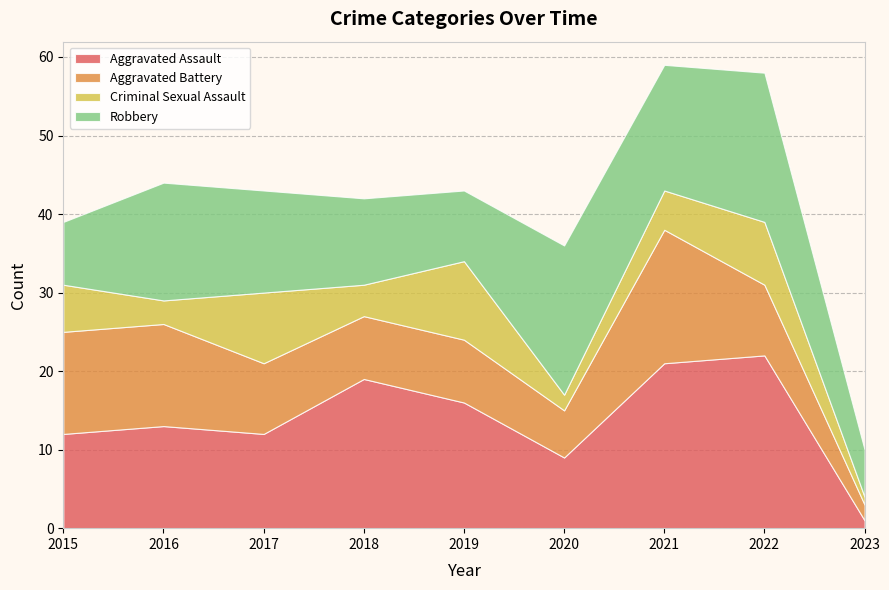

Reading right to left, transcribe all the data shown in this chart.

Aggravated Assault: 1	22	21	9	16	19	12	13	12
Aggravated Battery: 2	9	17	6	8	8	9	13	13
Criminal Sexual Assault: 1	8	5	2	10	4	9	3	6
Robbery: 6	19	16	19	9	11	13	15	8